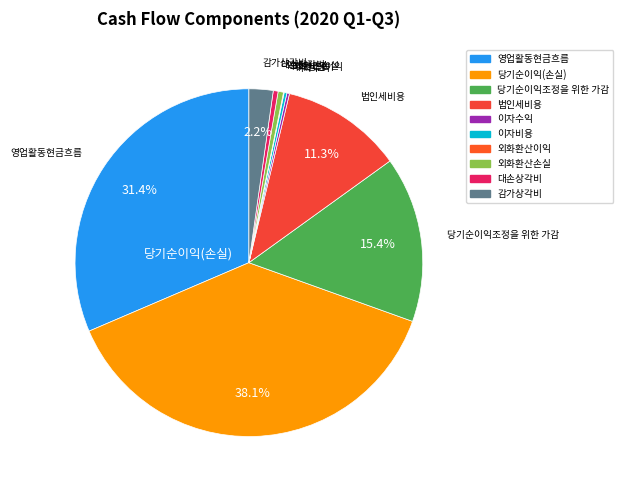

Which has a higher value, 법인세비용 or 감가상각비?

법인세비용